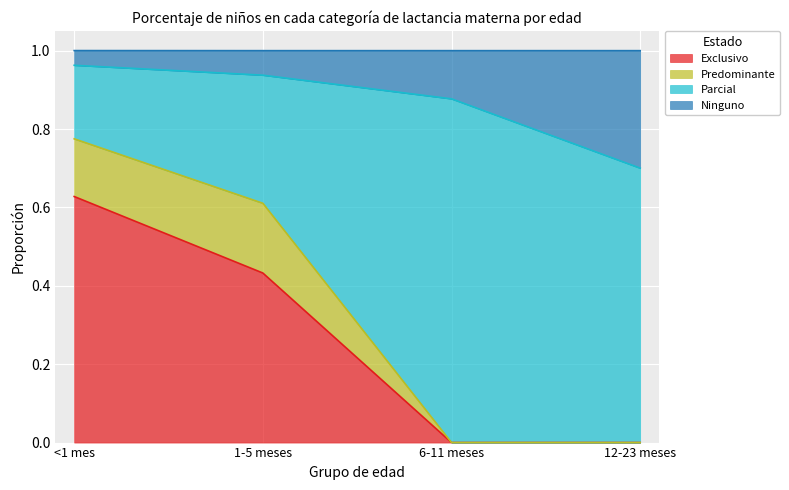

Does the chart display data point markers on the line(s)?

No